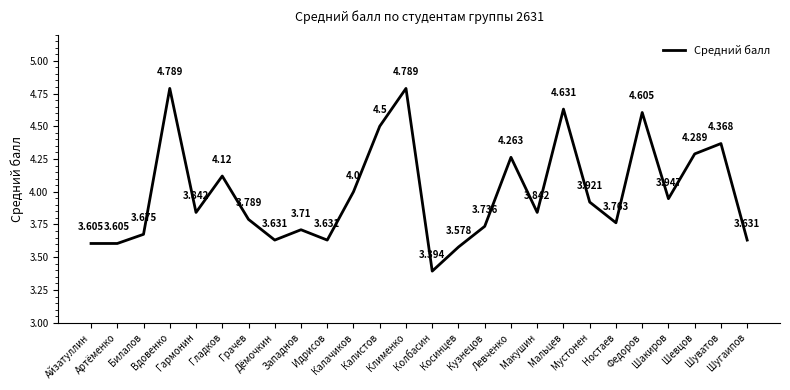

What is the average value?

4.0